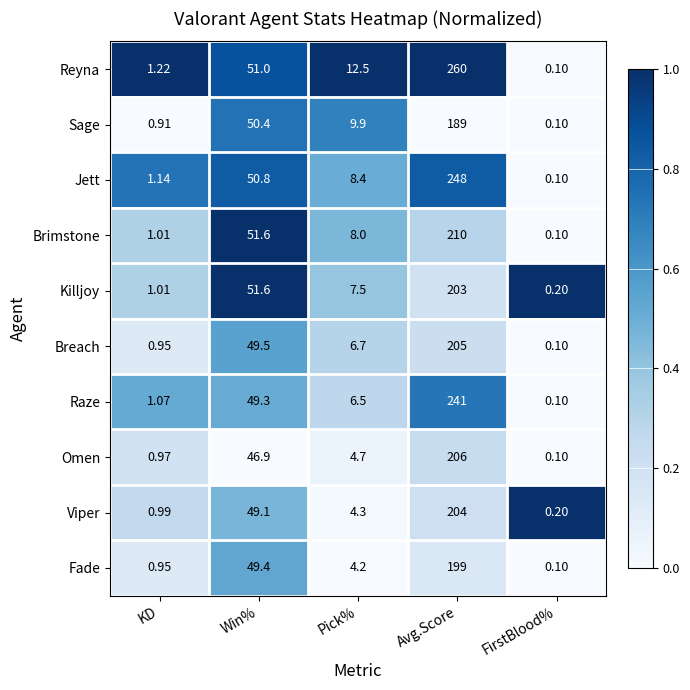

Which series changed the most between Win% and FirstBlood%?

Brimstone